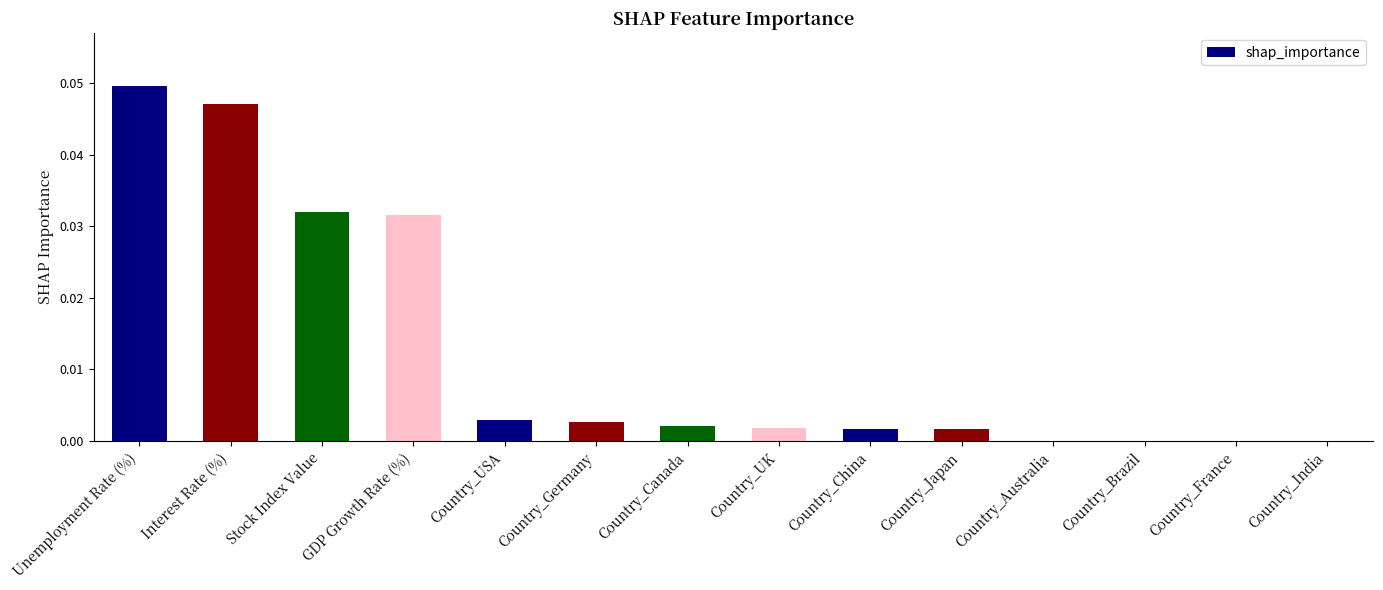

How many data points does each series have?

14